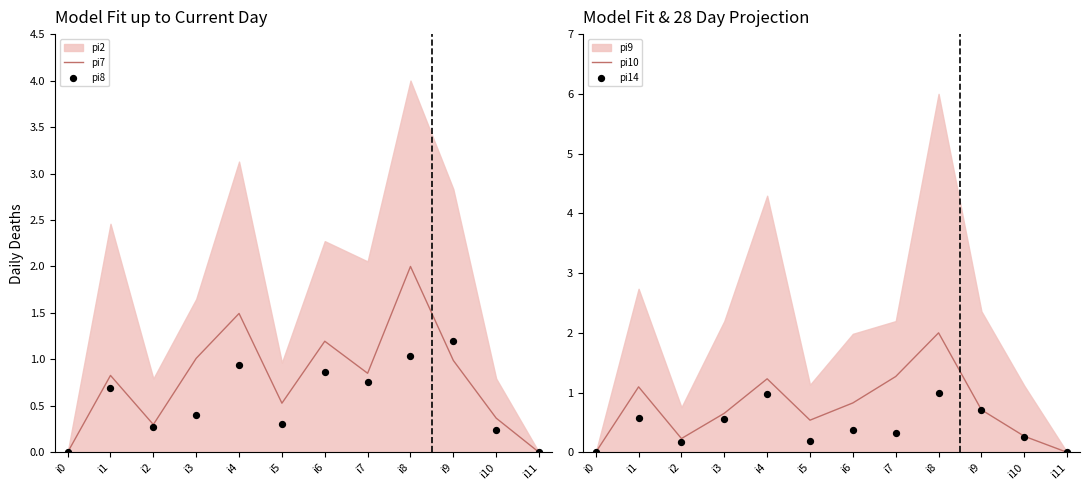

Which series has the largest total across all categories?

pi7